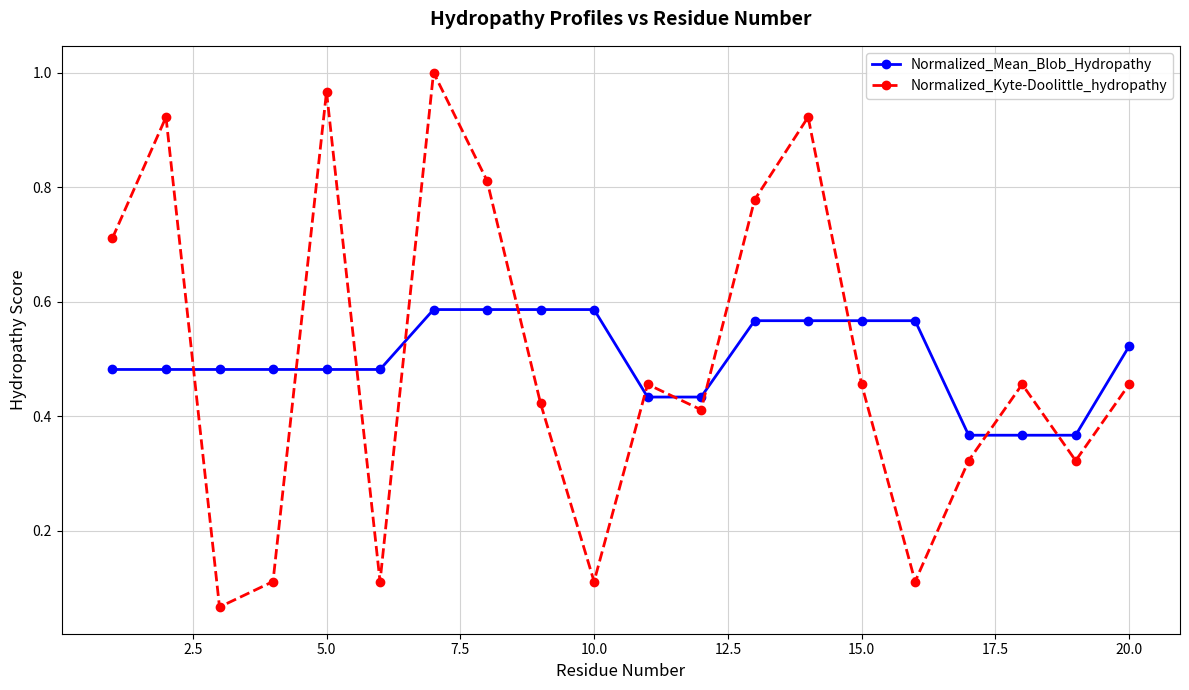

Rank the series by their maximum value, from highest to lowest.

Normalized_Kyte-Doolittle_hydropathy, Normalized_Mean_Blob_Hydropathy